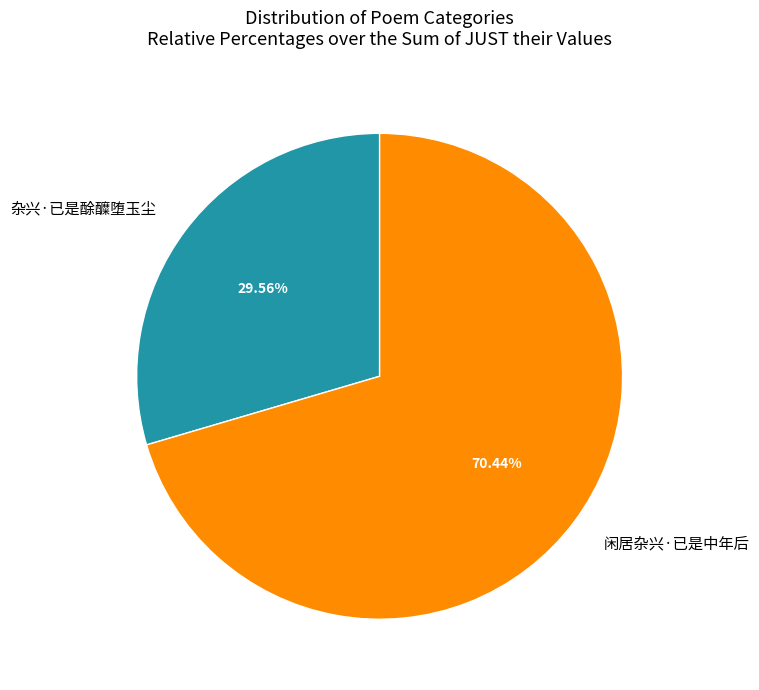

Approximately how many times larger is the value at 杂兴·已是酴醾堕玉尘 compared to 闲居杂兴·已是中年后?

0.4